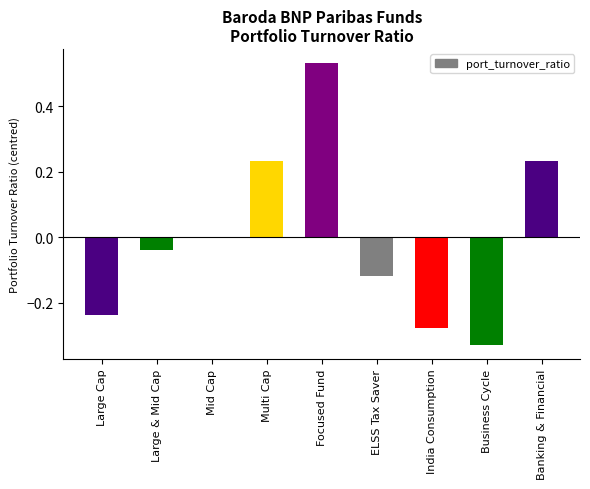

What position from the right is Large & Mid Cap?

8